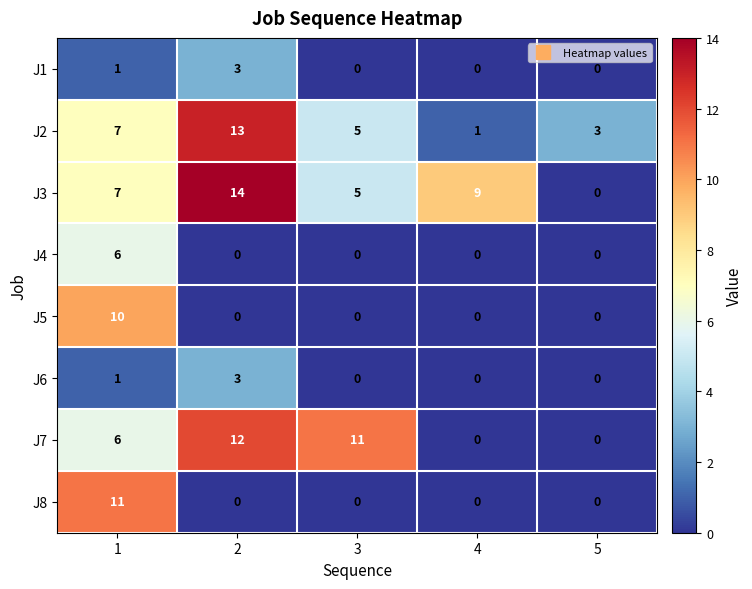

What is the sum of all J6 values?

4